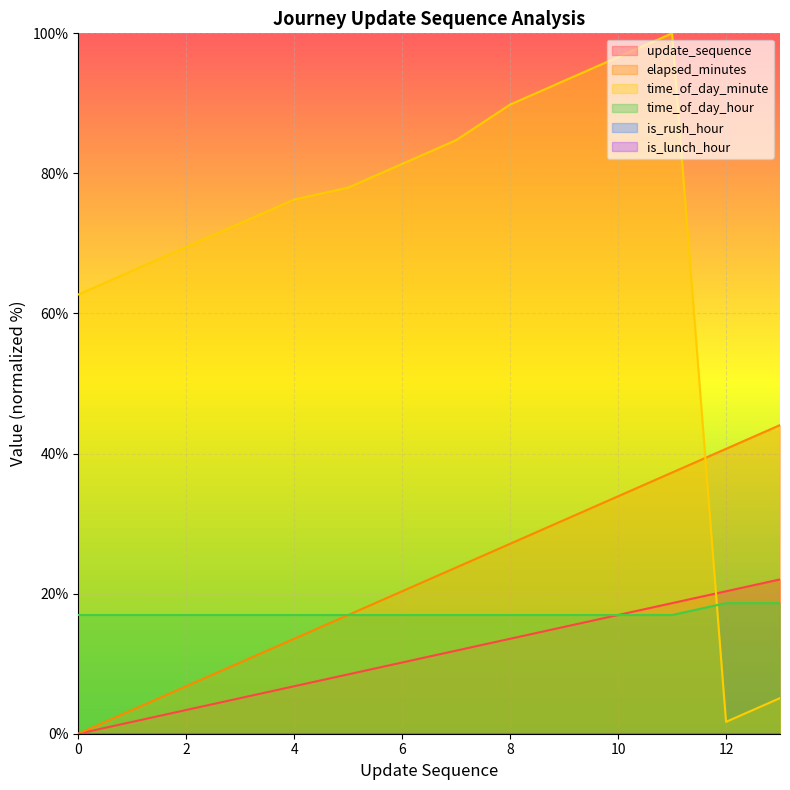

True or false: elapsed_minutes and update_sequence intersect in this chart.

False